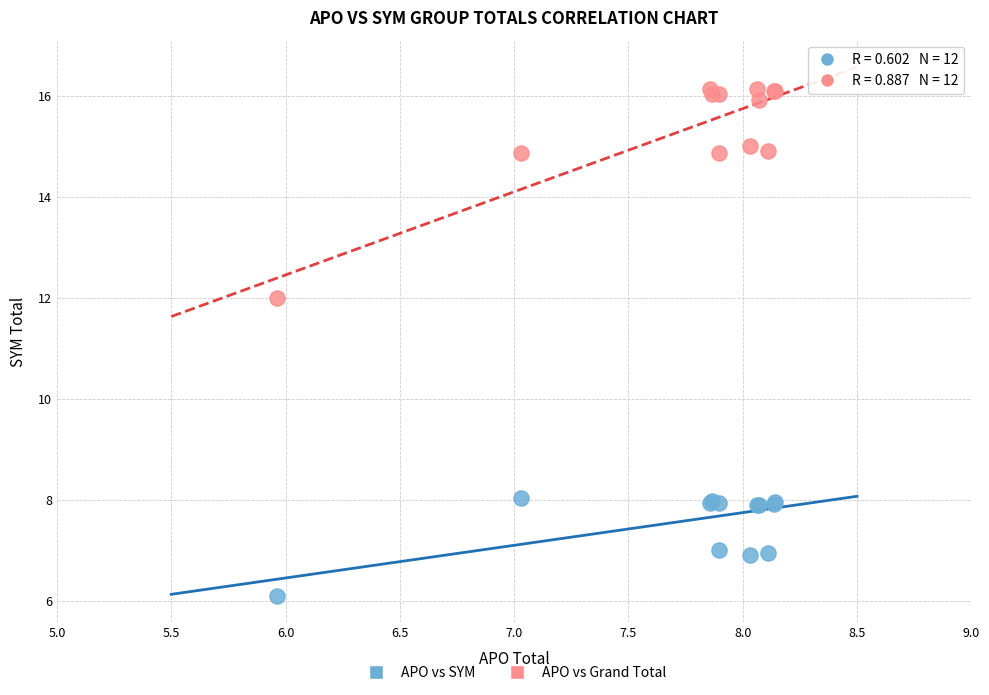

Which series has the widest spread of Y values?

APO vs Grand Total